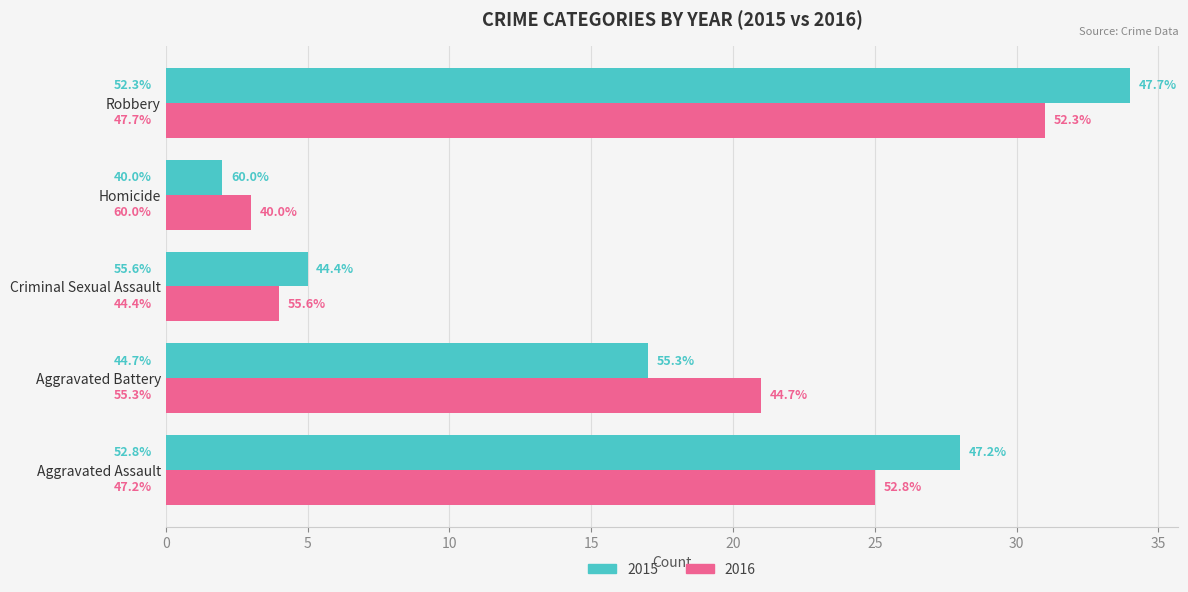

What is the difference between the maximum and minimum values in the 2015 series?

32